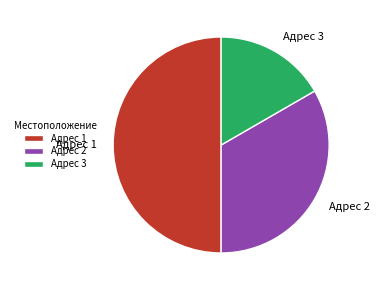

How many segments does this pie chart have?

3